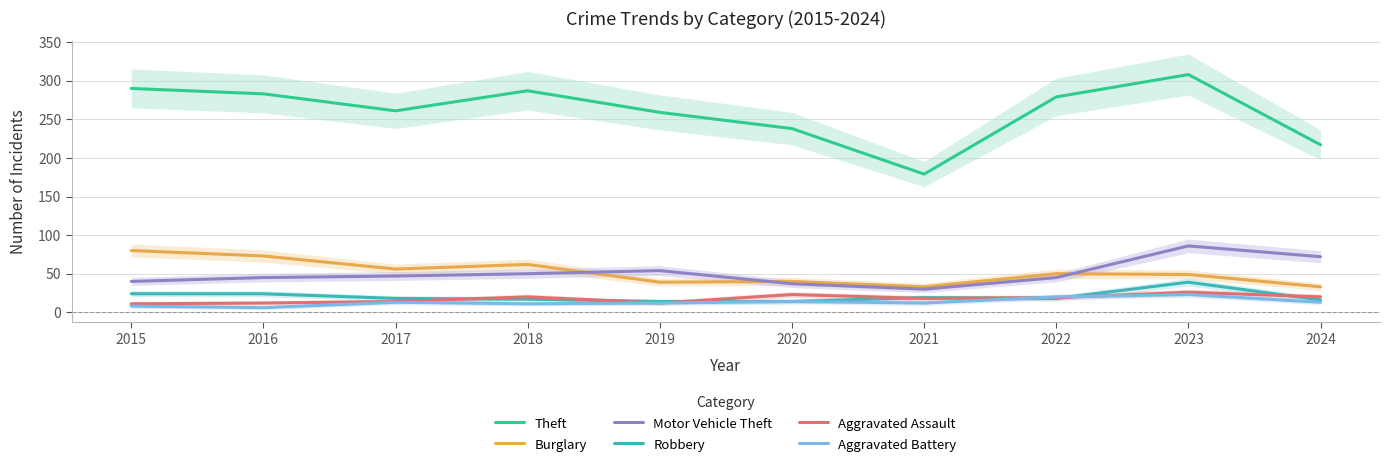

At which label does Aggravated Battery reach its peak?

2023